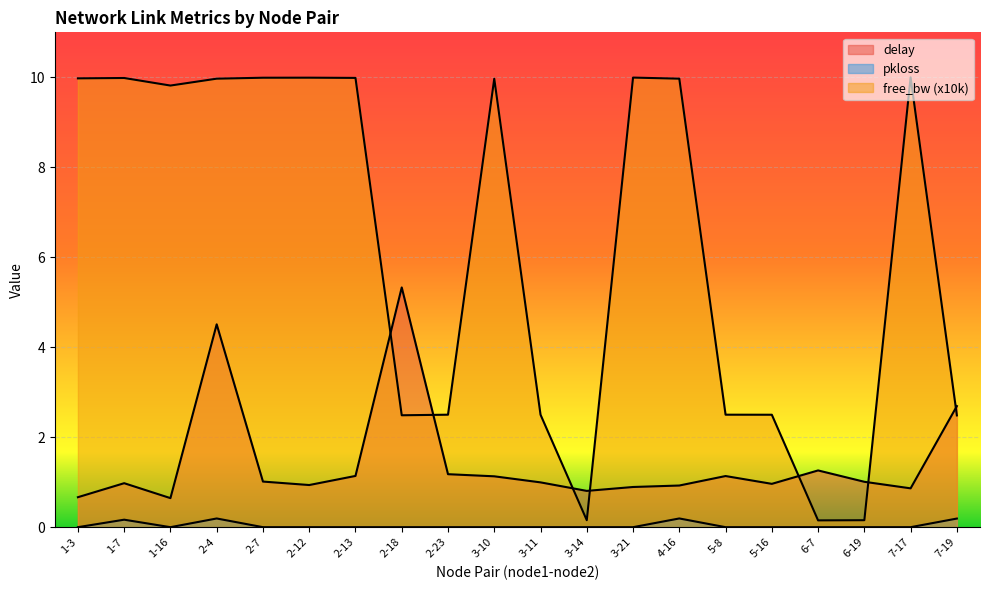

What is the label of the 2nd point from the right?

7-17